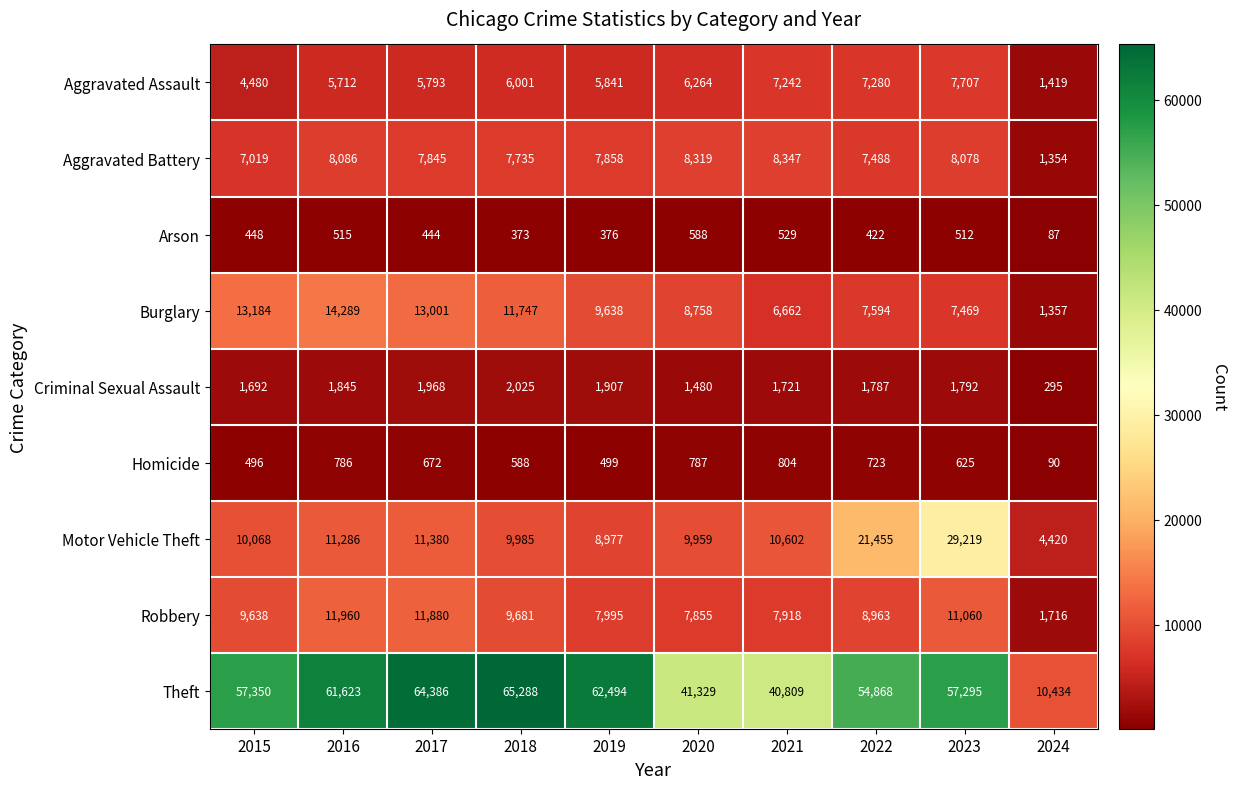

The value of Criminal Sexual Assault at 2017 is 2854. True or false?

False